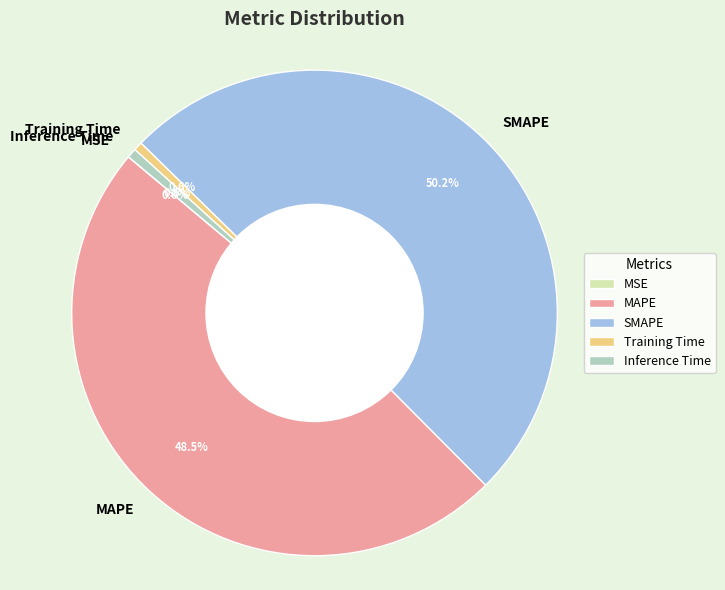

To the nearest percent, what portion does SMAPE represent?

50%